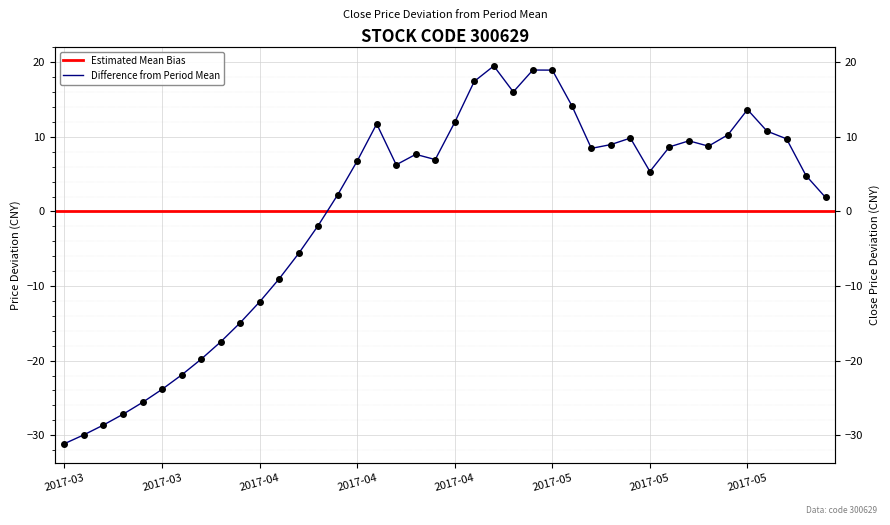

What is the minimum value shown in the chart?

-31.1